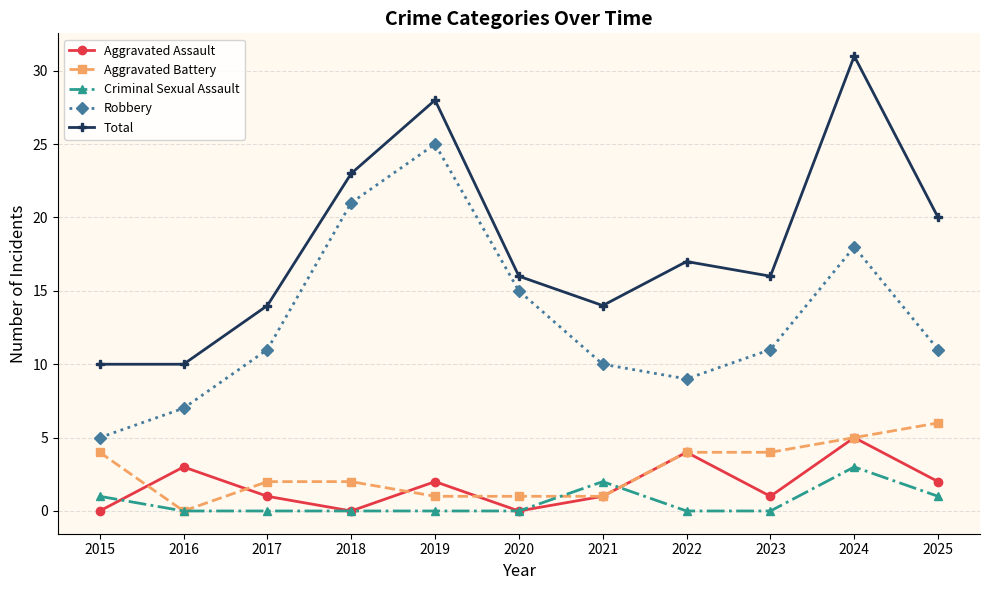

What is the value of the Aggravated Assault point at the 8th from the left?

4